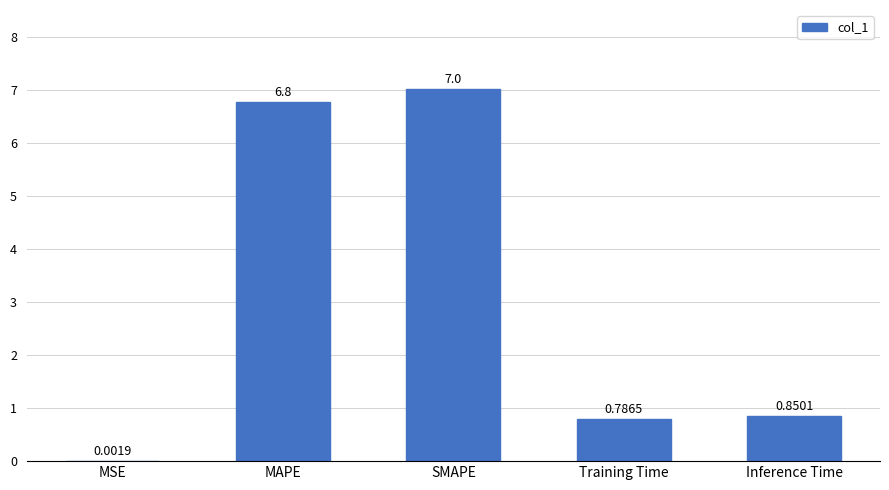

What is the sum of all values?

15.4